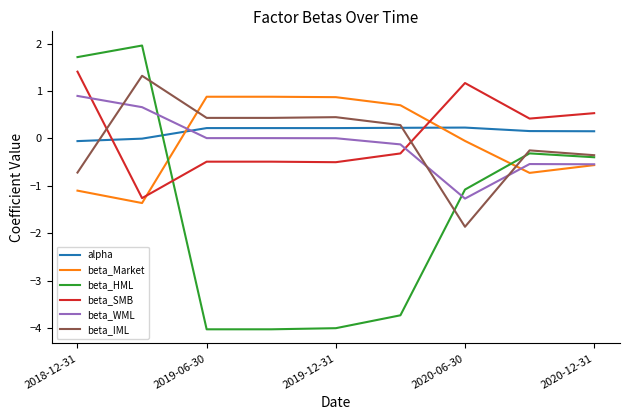

Which series ends up on top after the final intersection of beta_SMB and beta_IML?

beta_SMB